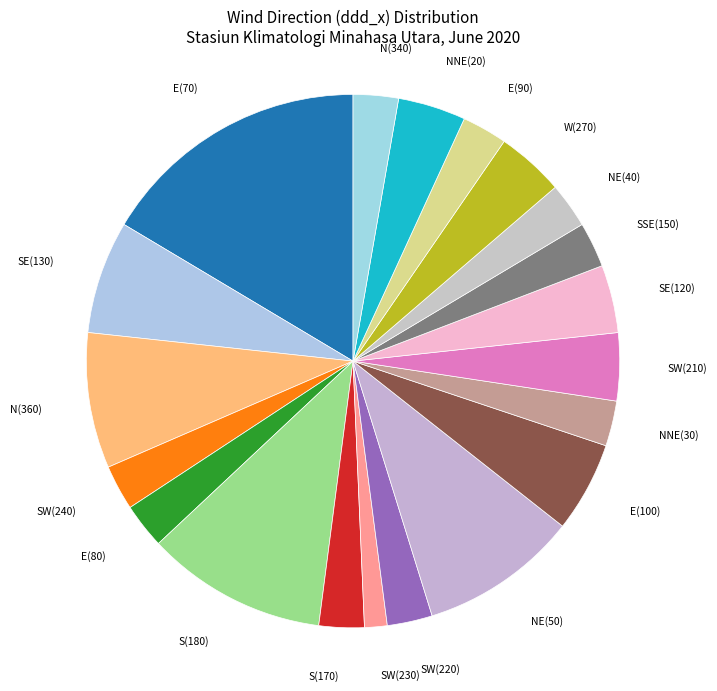

Which slice is the smallest?

SW(230)